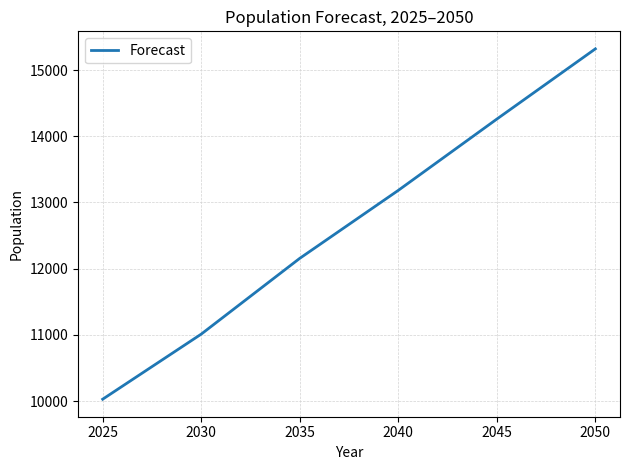

Is this an area chart (filled region under the line)?

No